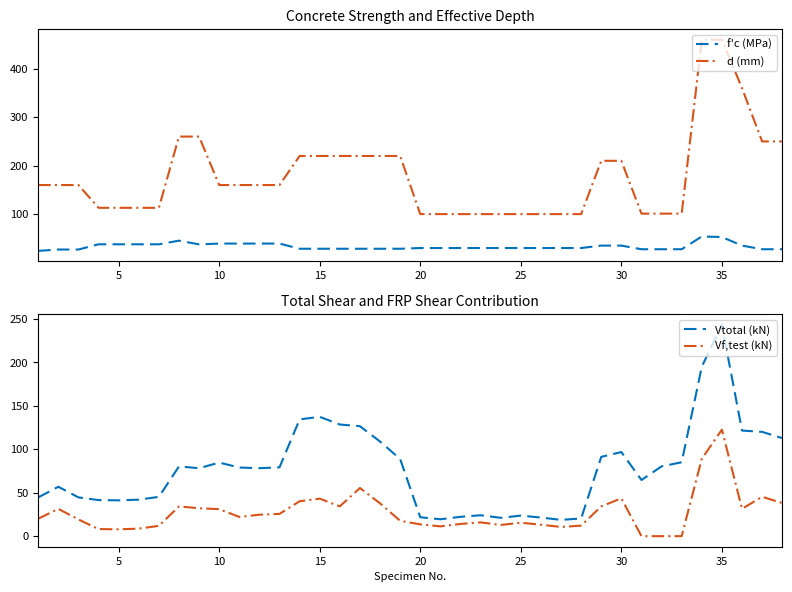

Which series has the largest total across all categories?

d (mm)